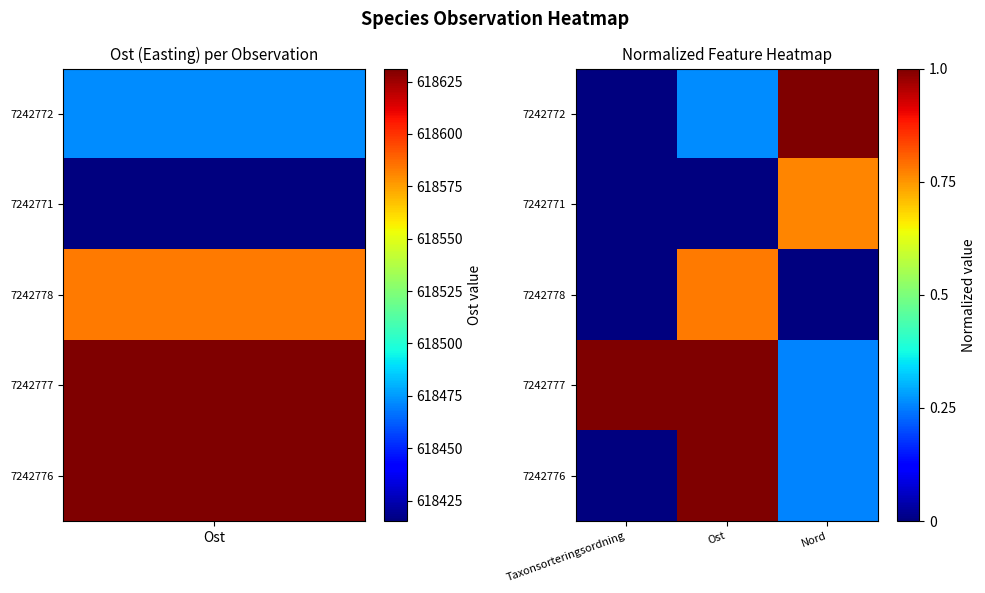

At which category is the sum across all series the highest?

Ost